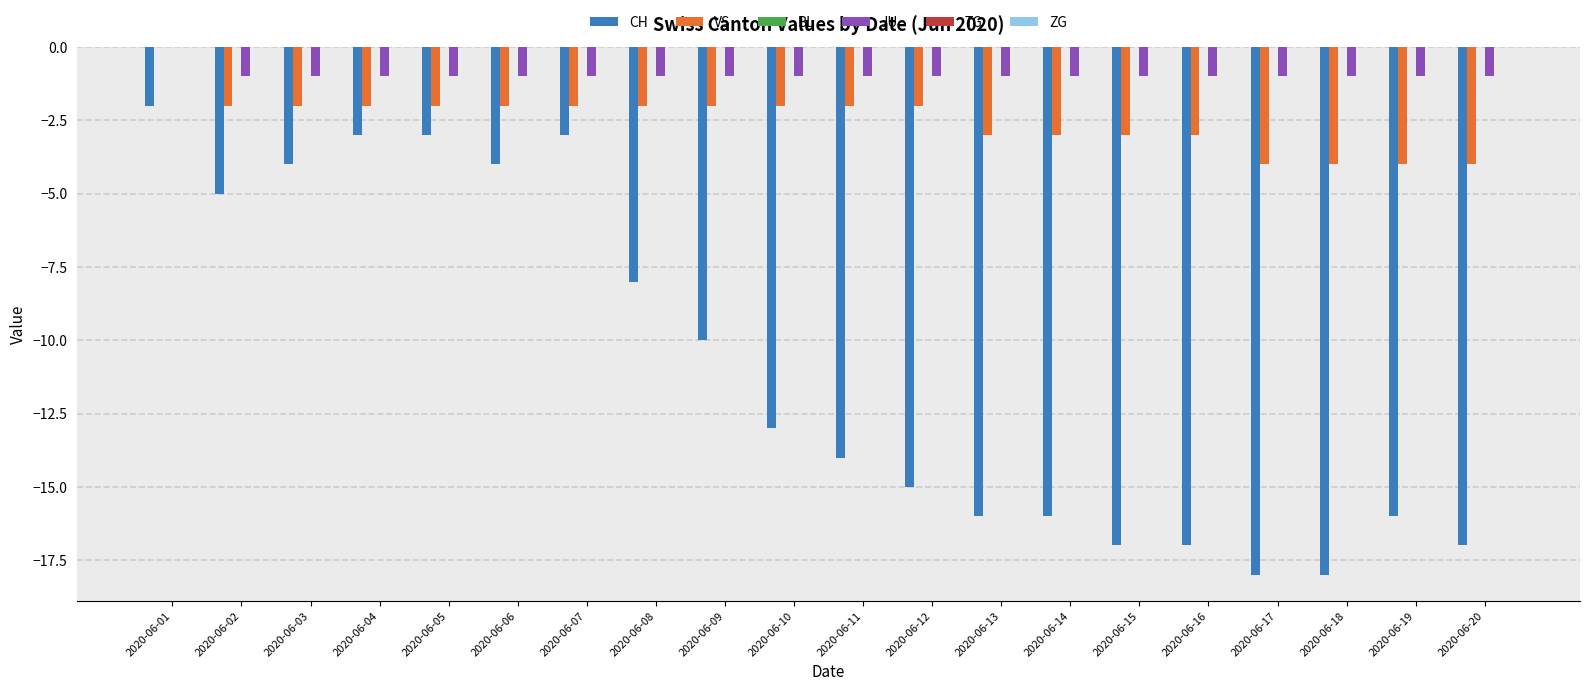

Which series changed the most between 2020-06-09 and 2020-06-20?

CH